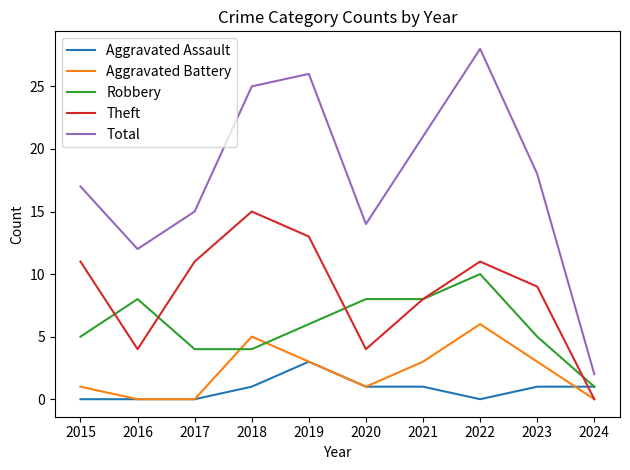

What is the spread (max minus min) of values at 2023?

17